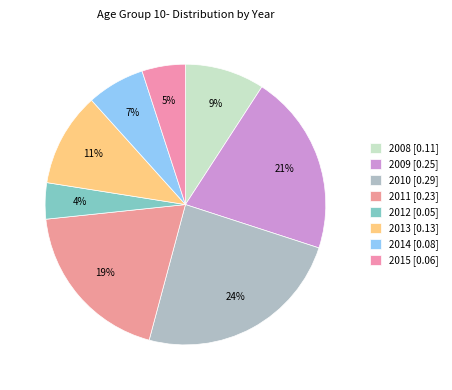

Count the number of slices in the pie.

8